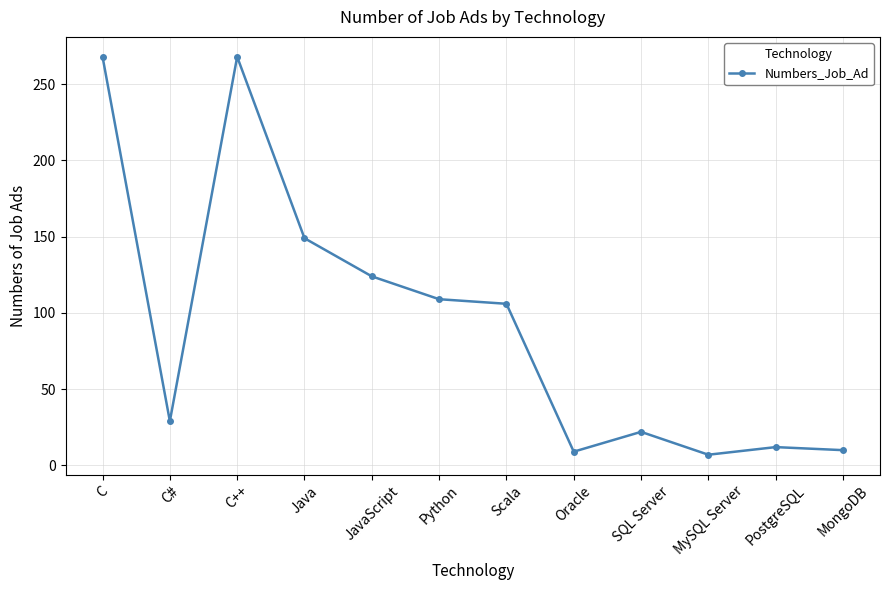

What position from the right is C++?

10